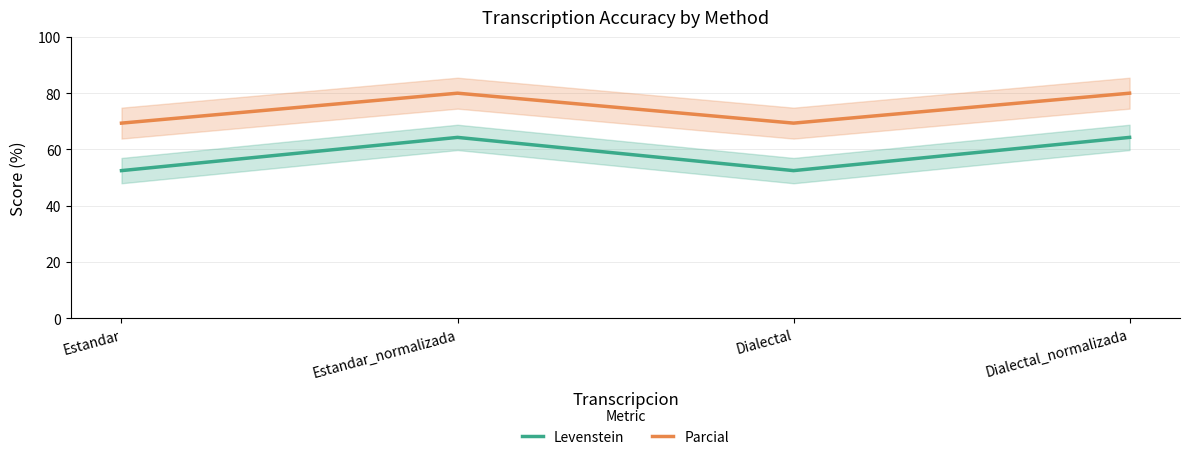

Is the value of Parcial at Dialectal_normalizada greater than the value of Levenstein at Dialectal_normalizada?

Yes